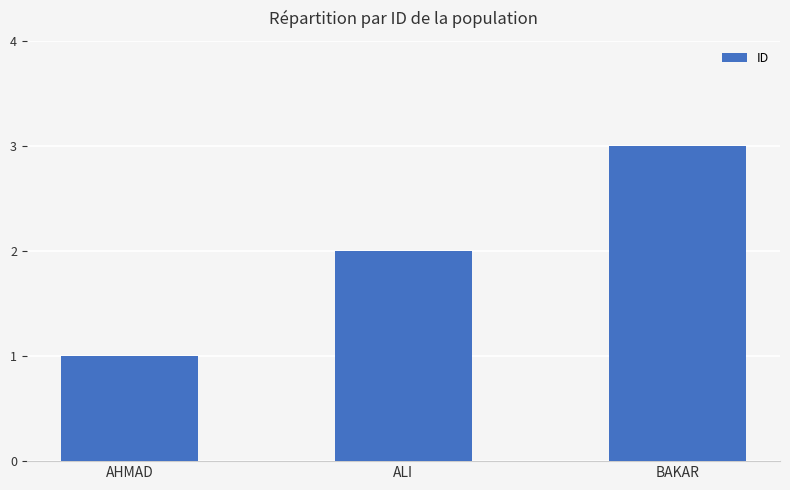

Reading left to right, what are all the values shown in this chart?

1	2	3